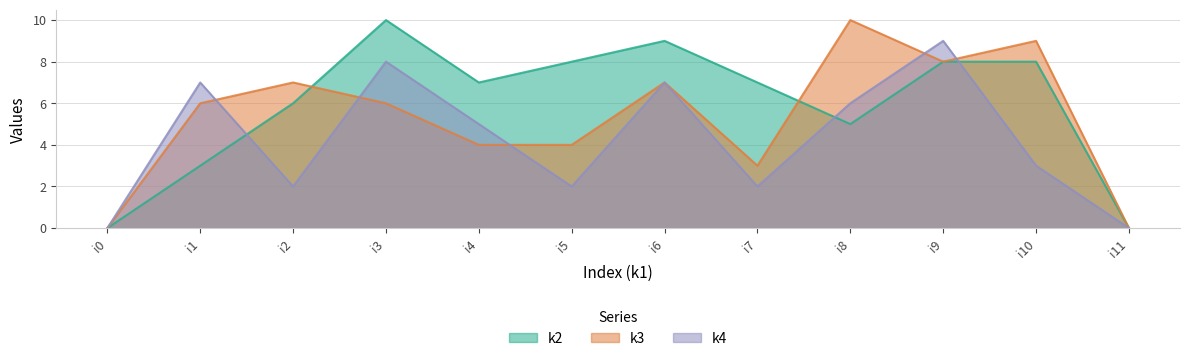

What is the sum of the k4 values at i4 and i0?

5